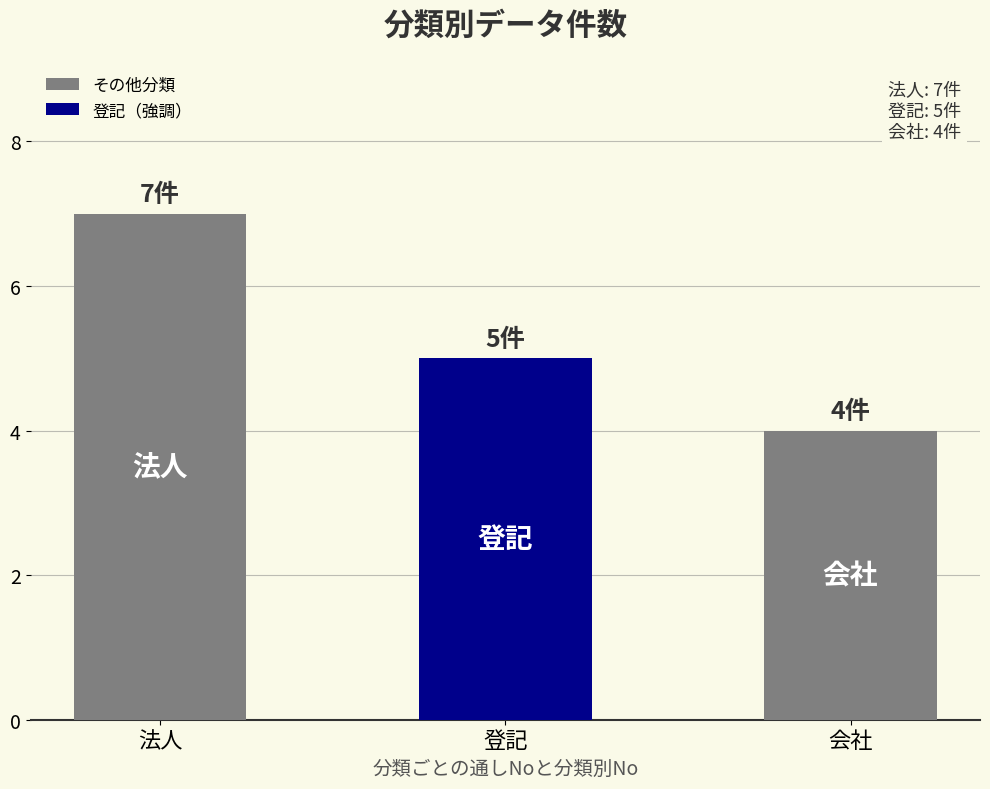

Rank the categories by value from highest to lowest.

法人, 登記, 会社